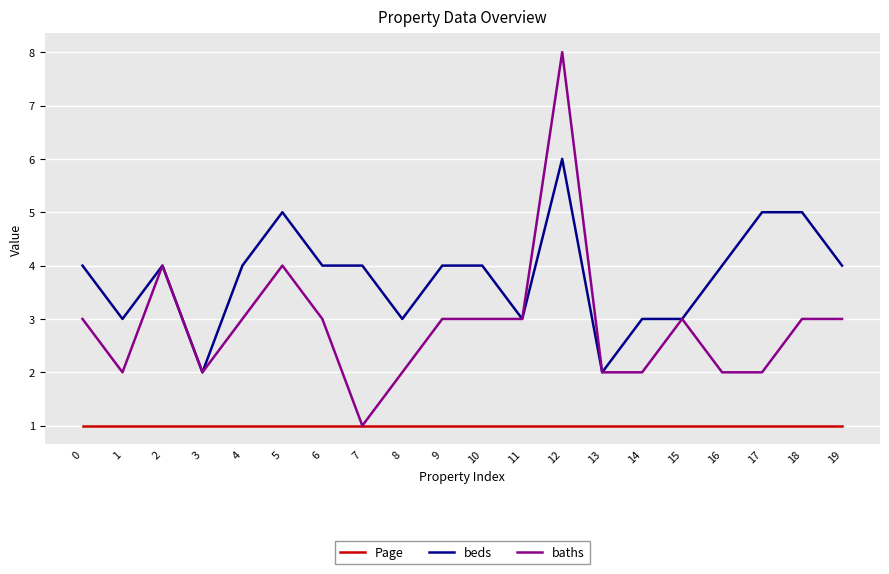

How many lines are shown in the chart?

3